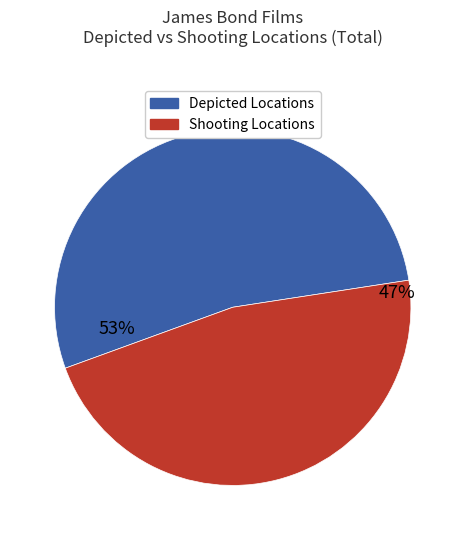

To the nearest percent, what is the difference between the largest and smallest slice percentages?

6%